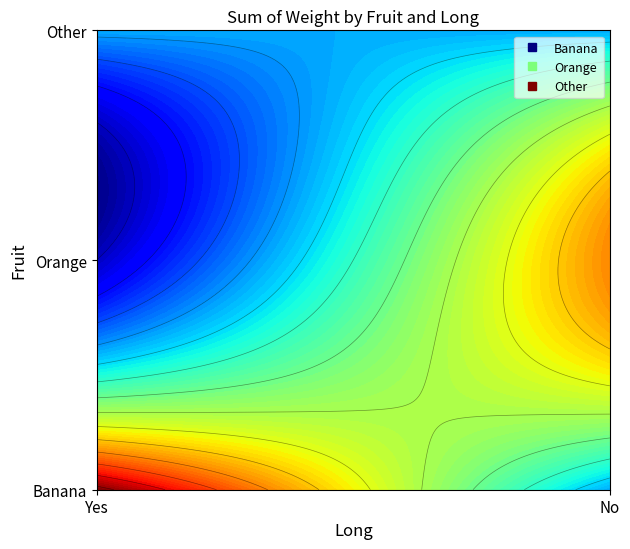

Which has a higher value, No or Yes?

Yes